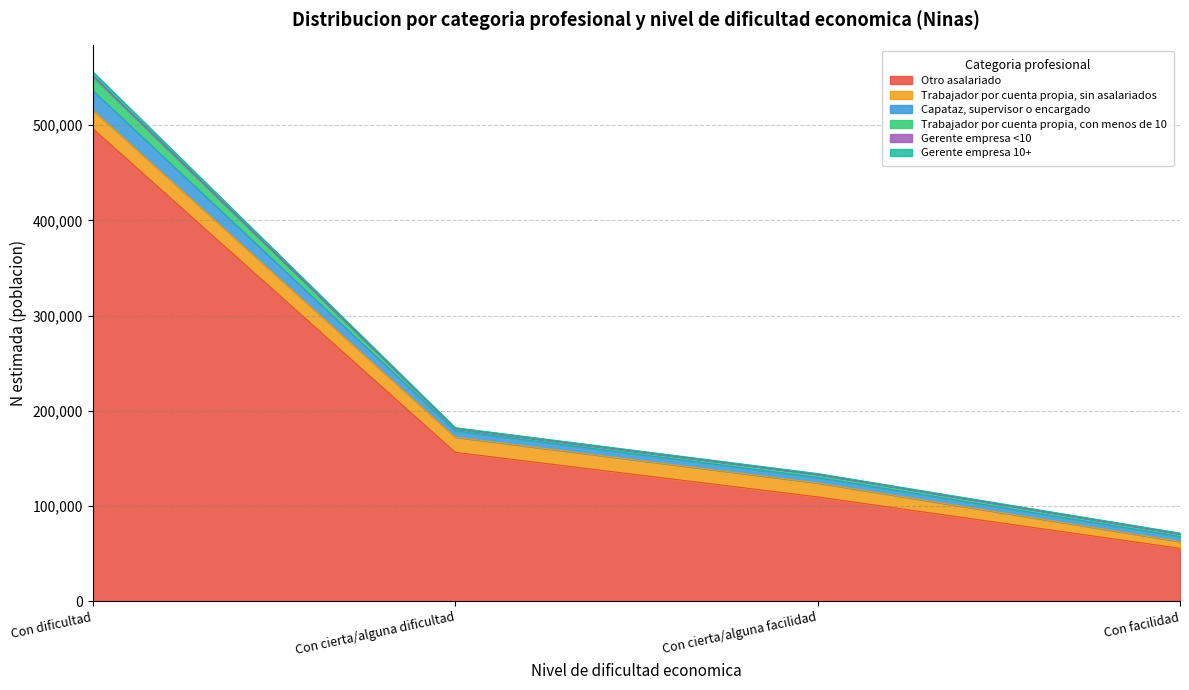

What is the difference between the highest and lowest values at Con cierta/alguna facilidad?

109577